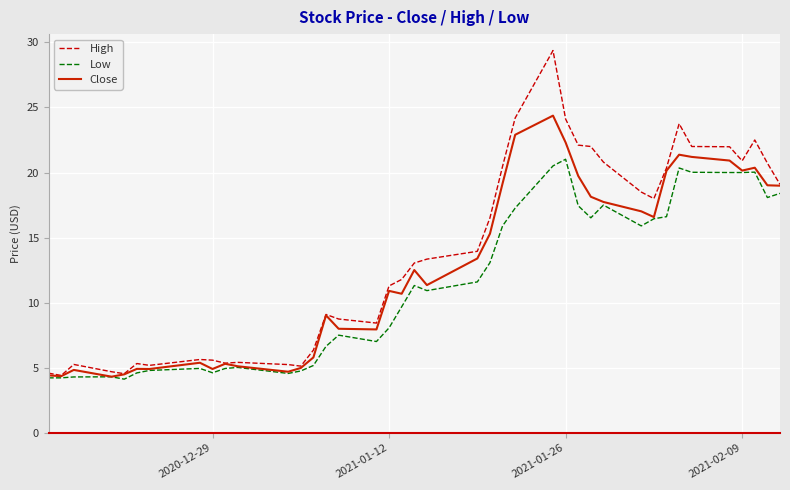

What is the smallest value displayed?

4.1